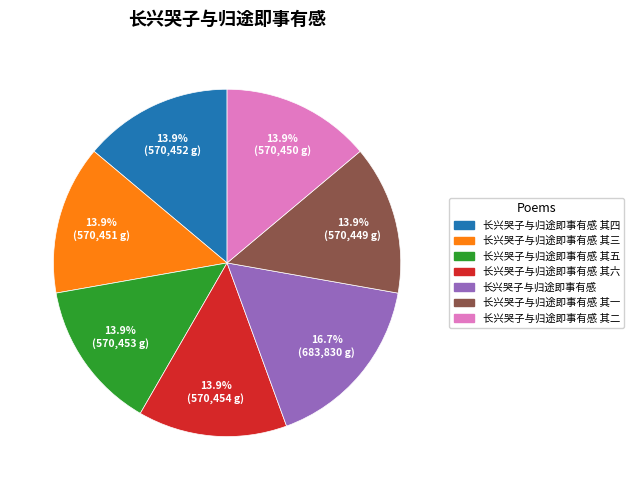

Is there any slice that represents more than half of the pie?

No